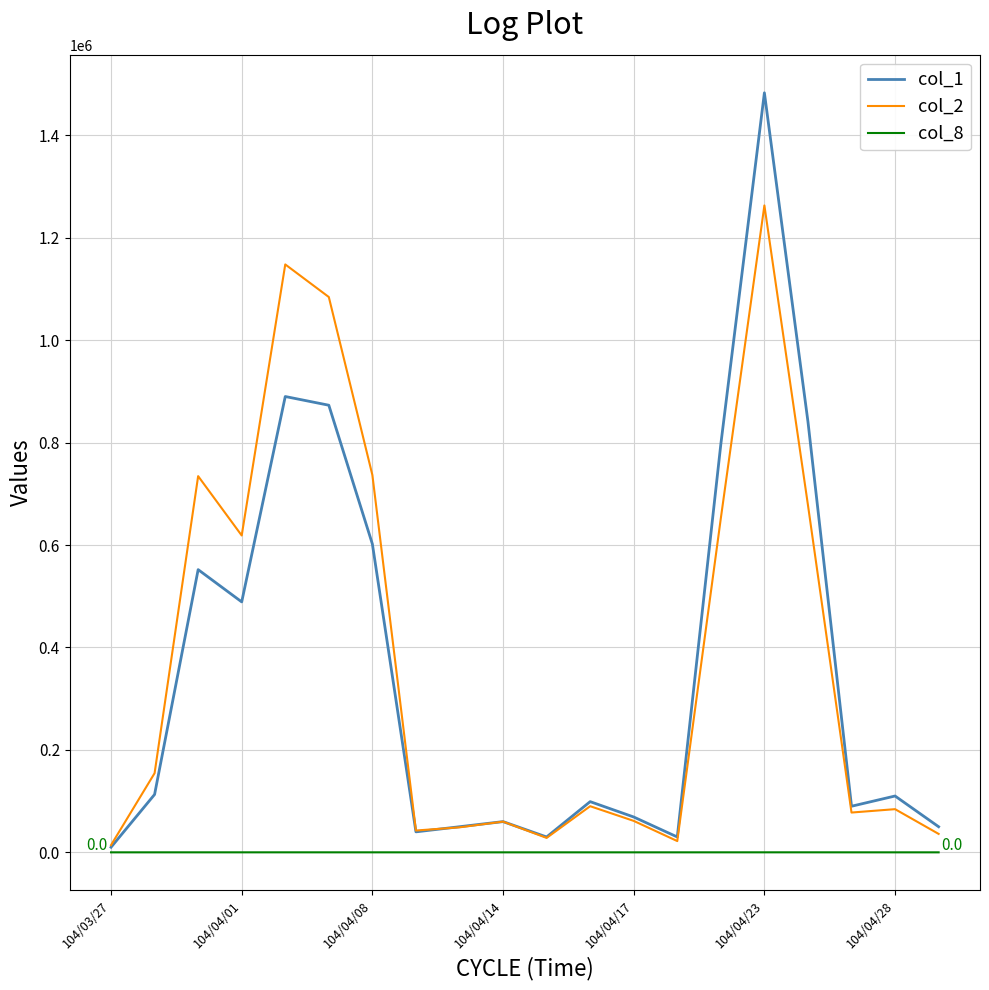

Rank the series by their maximum value, from lowest to highest.

col_8, col_2, col_1